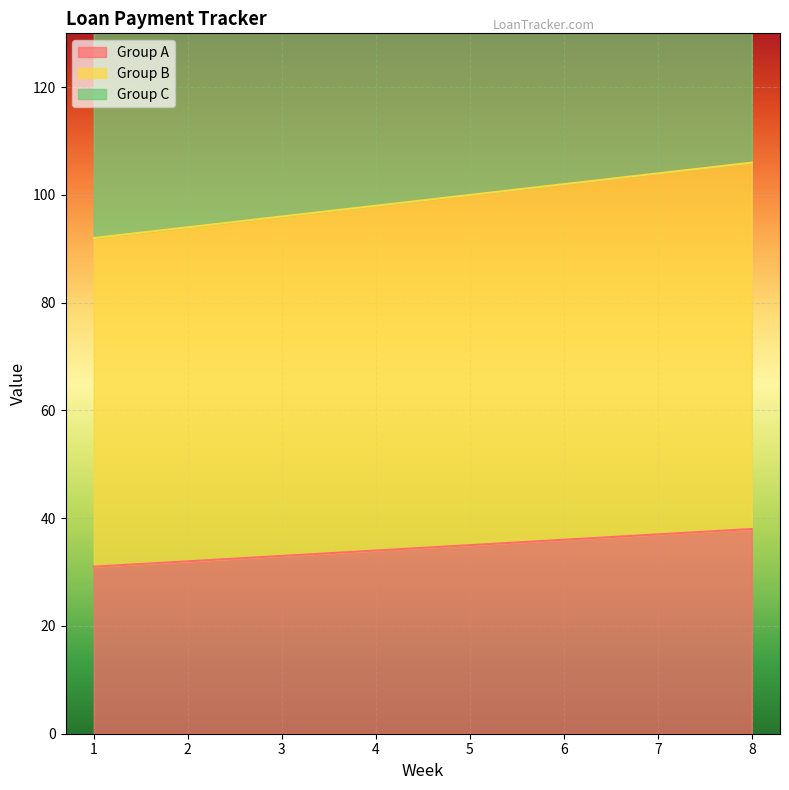

True or false: Group A has a value of 50 at 5.

False